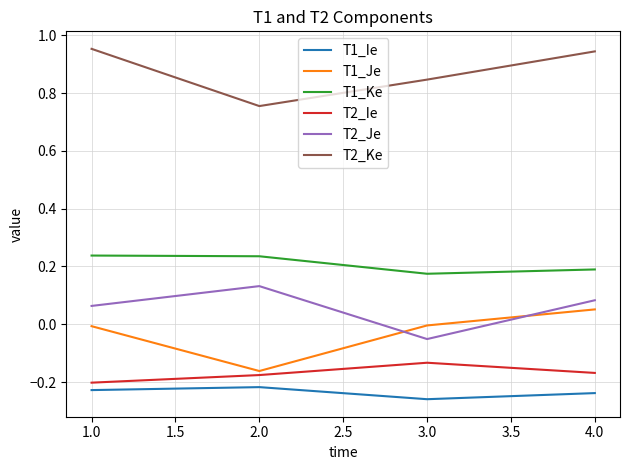

How many lines are shown in the chart?

6